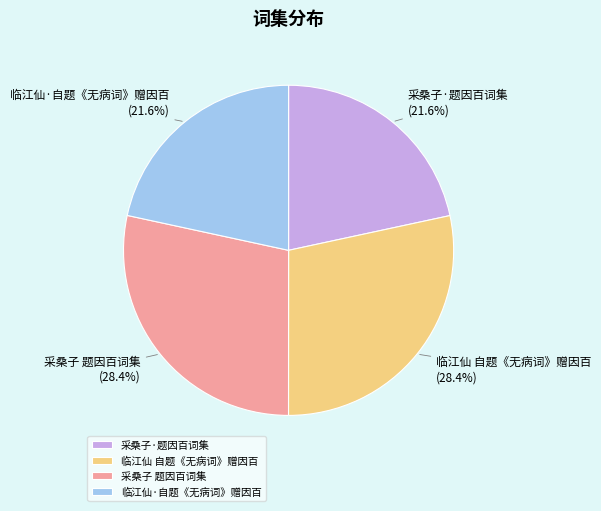

What percentage is the 临江仙·自题《无病词》赠因百 slice, to the nearest percent?

22%